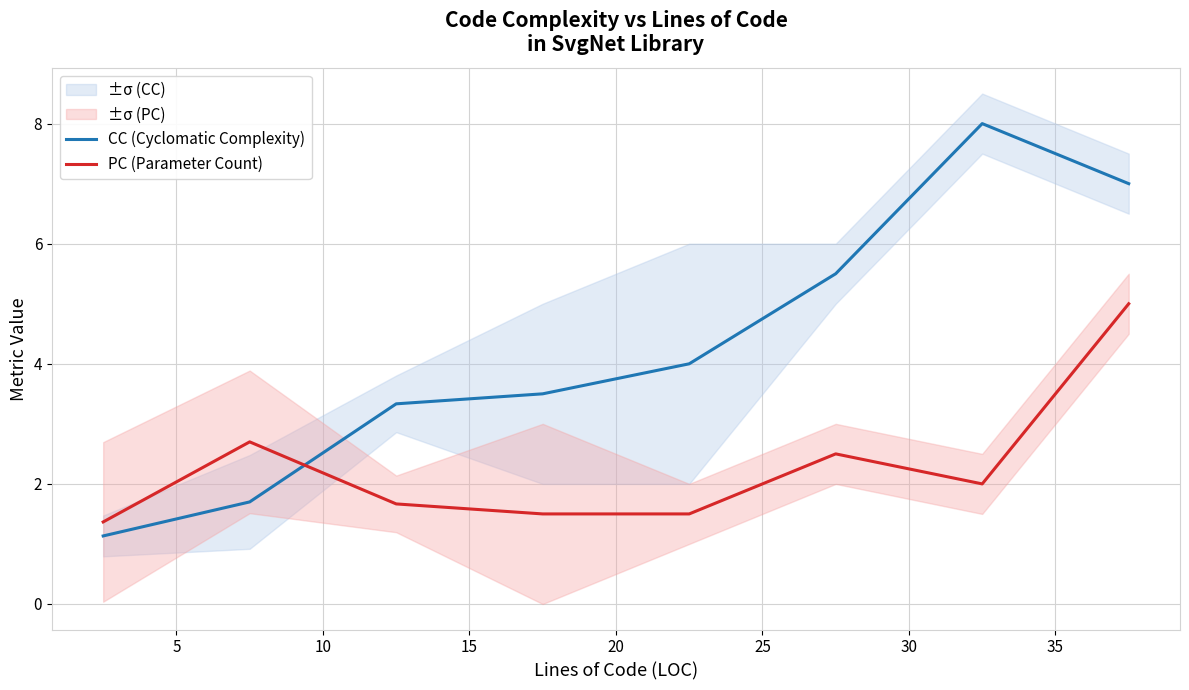

The PC (Parameter Count) series shows 0.6 at 25. True or false?

False